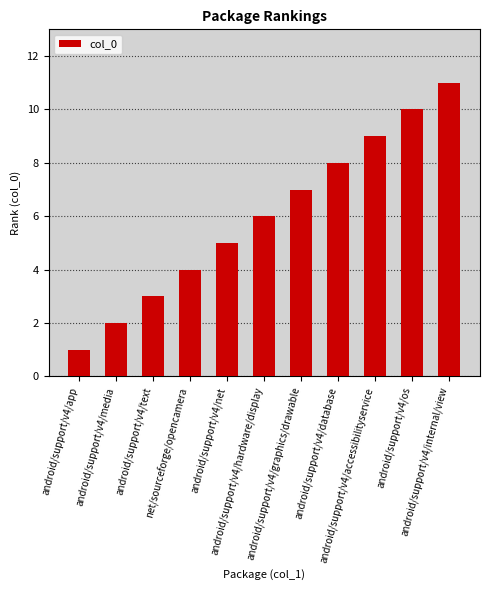

Reading left to right, extract all data points from this chart.

android/support/v4/app=1	android/support/v4/media=2	android/support/v4/text=3	net/sourceforge/opencamera=4	android/support/v4/net=5	android/support/v4/hardware/display=6	android/support/v4/graphics/drawable=7	android/support/v4/database=8	android/support/v4/accessibilityservice=9	android/support/v4/os=10	android/support/v4/internal/view=11